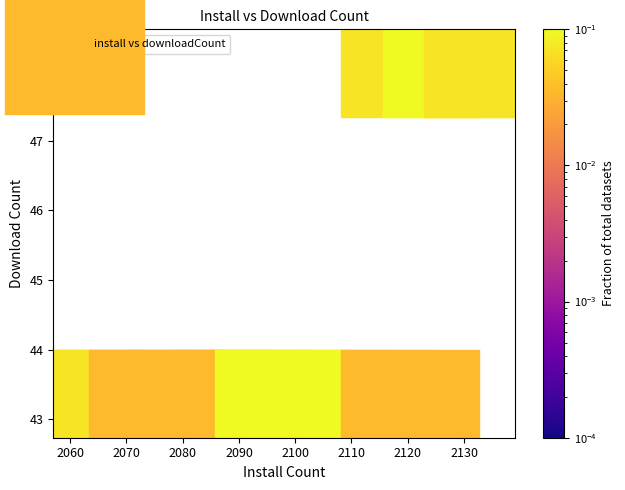

What is the range of Y values (max minus min)?

5.3